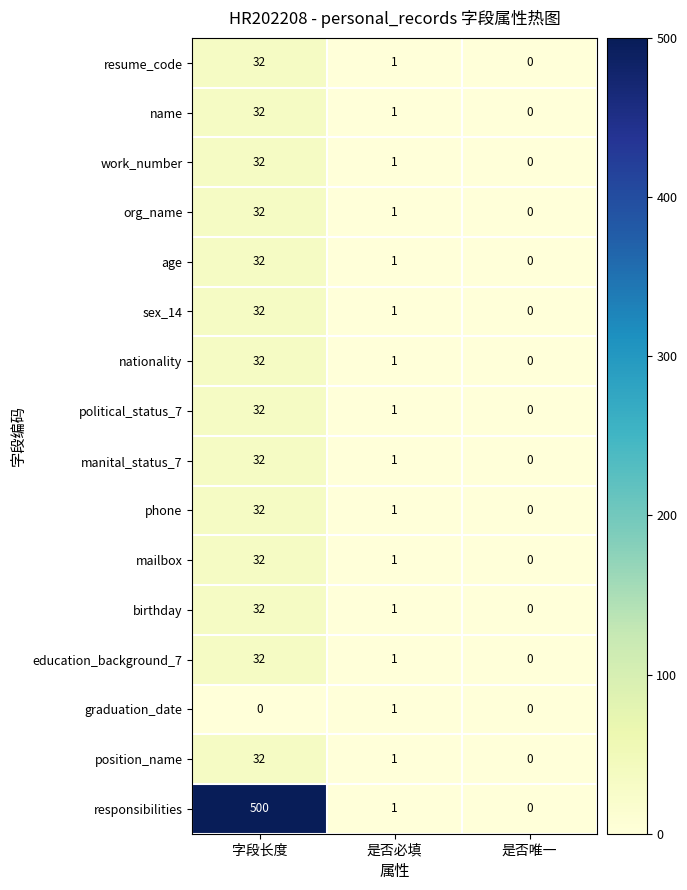

How many data points in resume_code are less than 1?

1